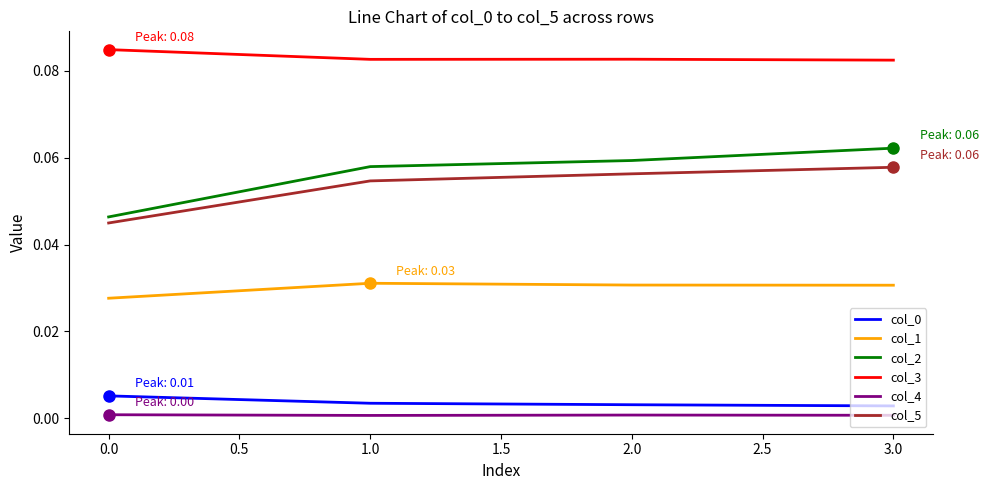

True or false: col_5 has more than 0 interior local peaks.

False